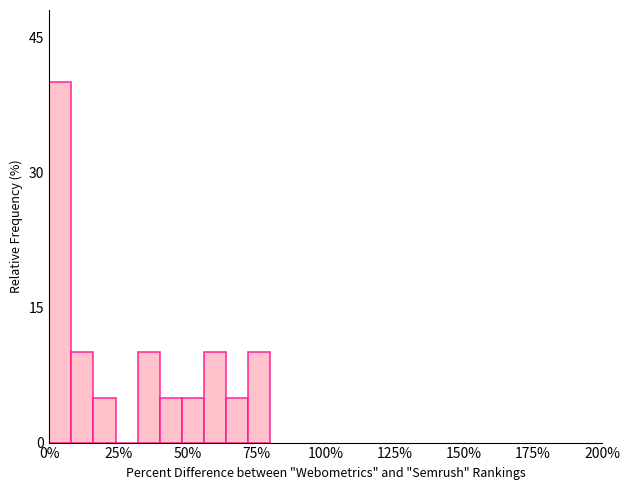

Around what value on the x-axis is the tallest bar? Give the approximate position of its centre, as read against the axis.

5